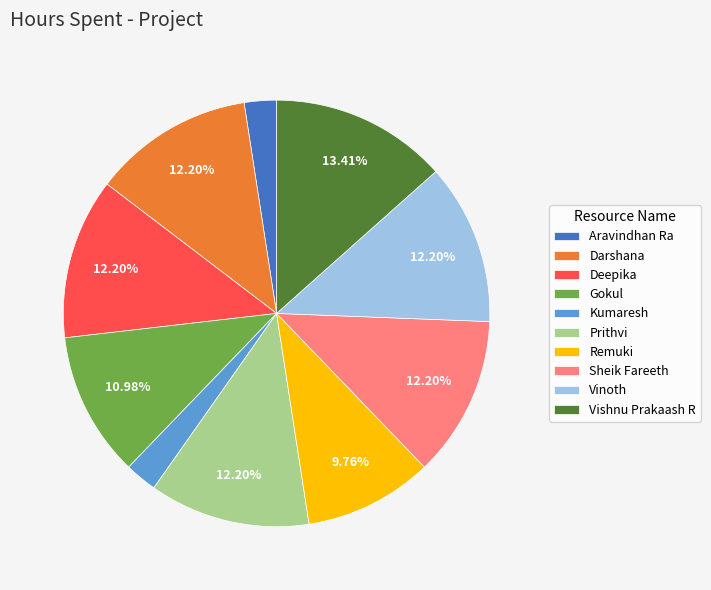

Which category has the biggest portion of the pie?

Vishnu Prakaash R